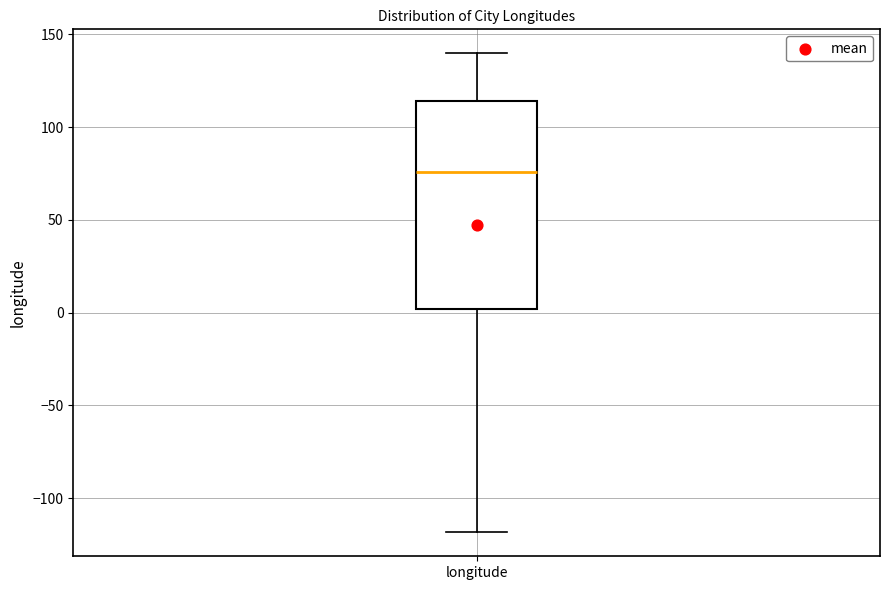

Read this box plot against the y-axis: the position of the median line, the range covered by the box, and the ends of both whiskers. The values are not printed on the chart, so give them approximately, as read against the axis.

median 75, box 0 to 115, whiskers -120 to 140